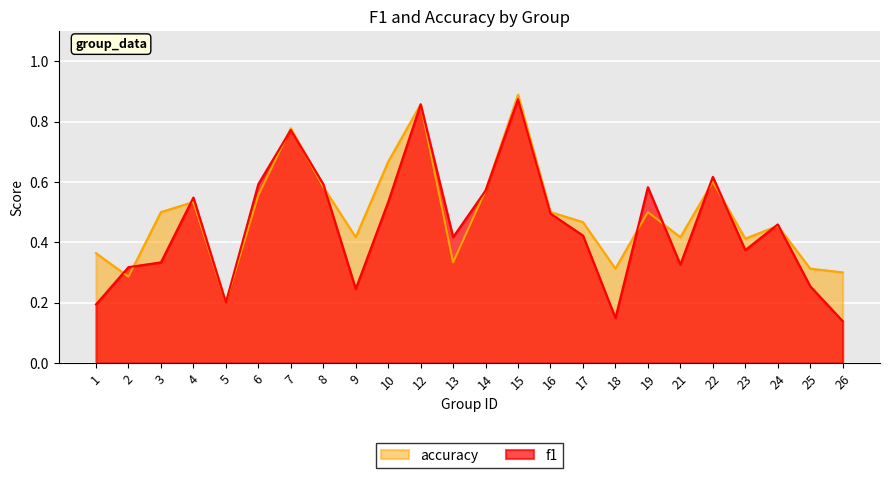

Which series has the largest total across all categories?

accuracy